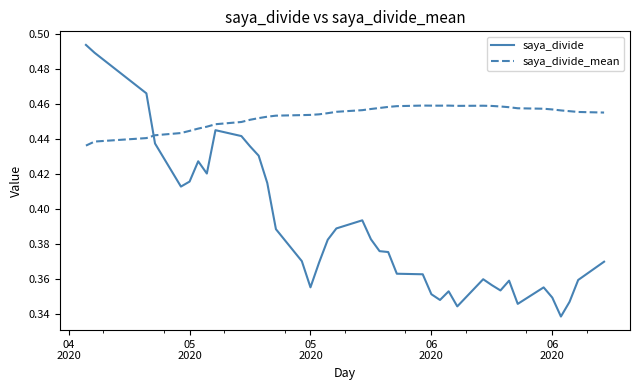

How many times do saya_divide_mean and saya_divide cross each other?

1